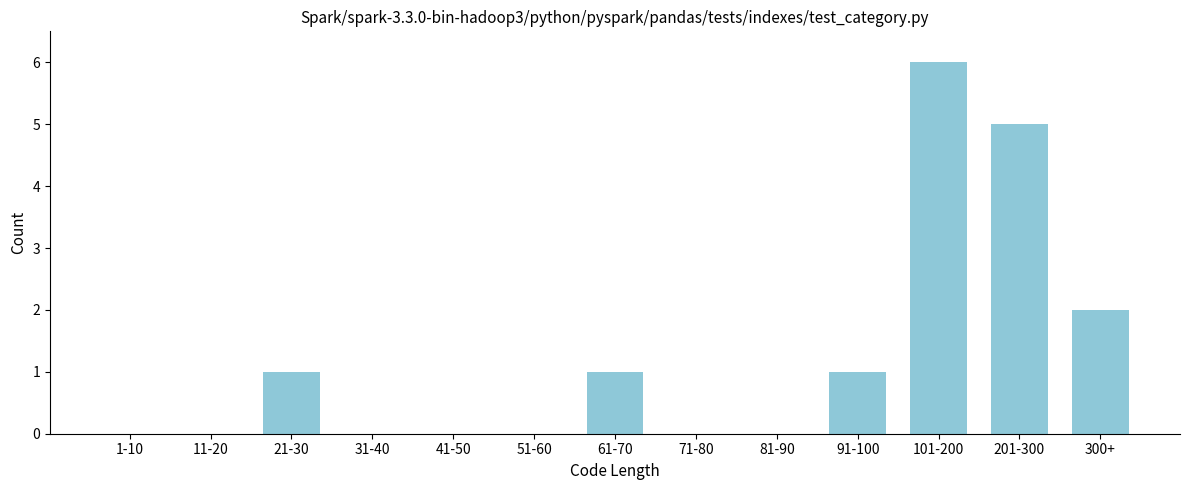

Reading left to right, extract all data points from this chart.

1-10=0	11-20=0	21-30=1	31-40=0	41-50=0	51-60=0	61-70=1	71-80=0	81-90=0	91-100=1	101-200=6	201-300=5	300+=2